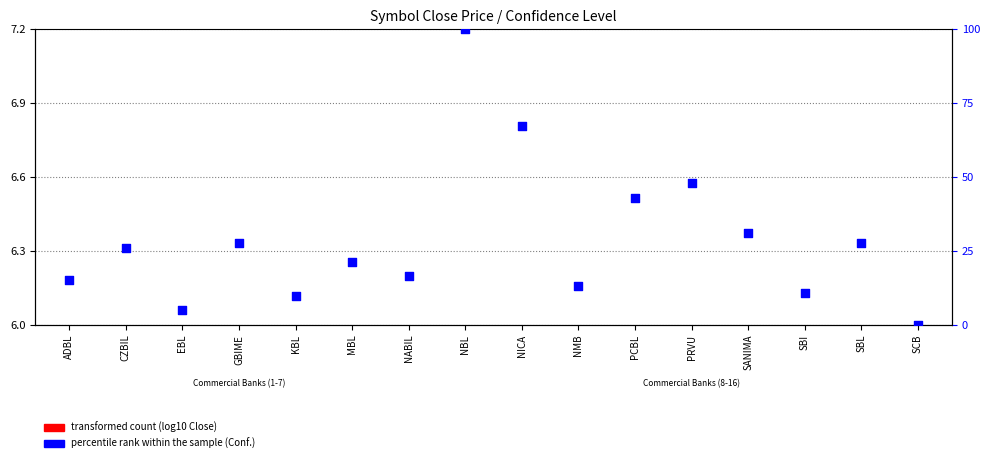

What is the change in value from NMB to PCBL?

+30.0